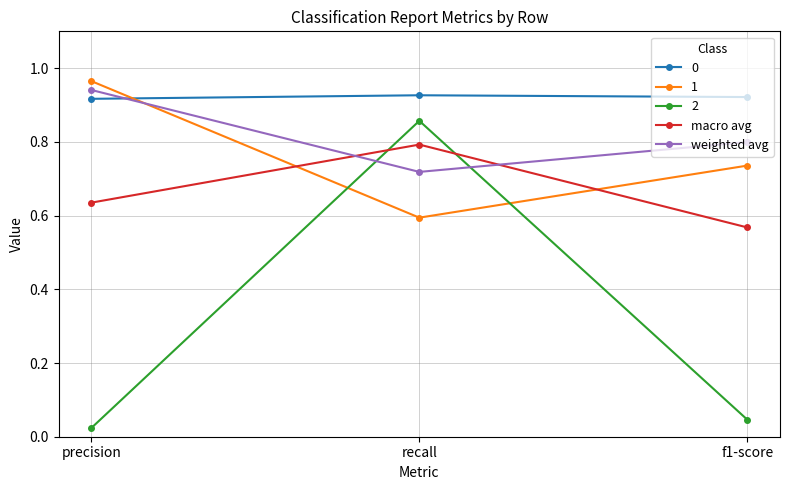

At which label is 1 closest to 0?

recall